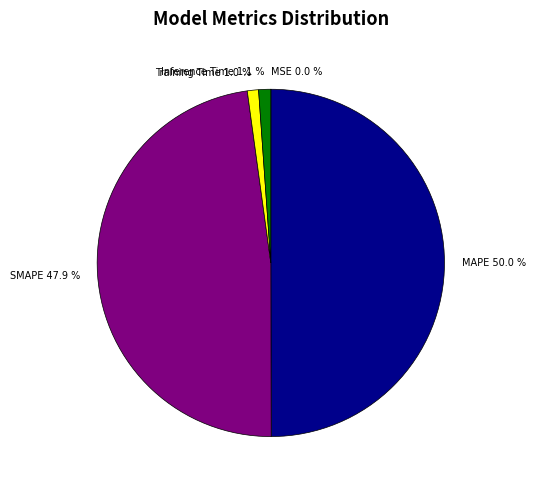

What percentage is the Inference Time slice, to the nearest percent?

1%